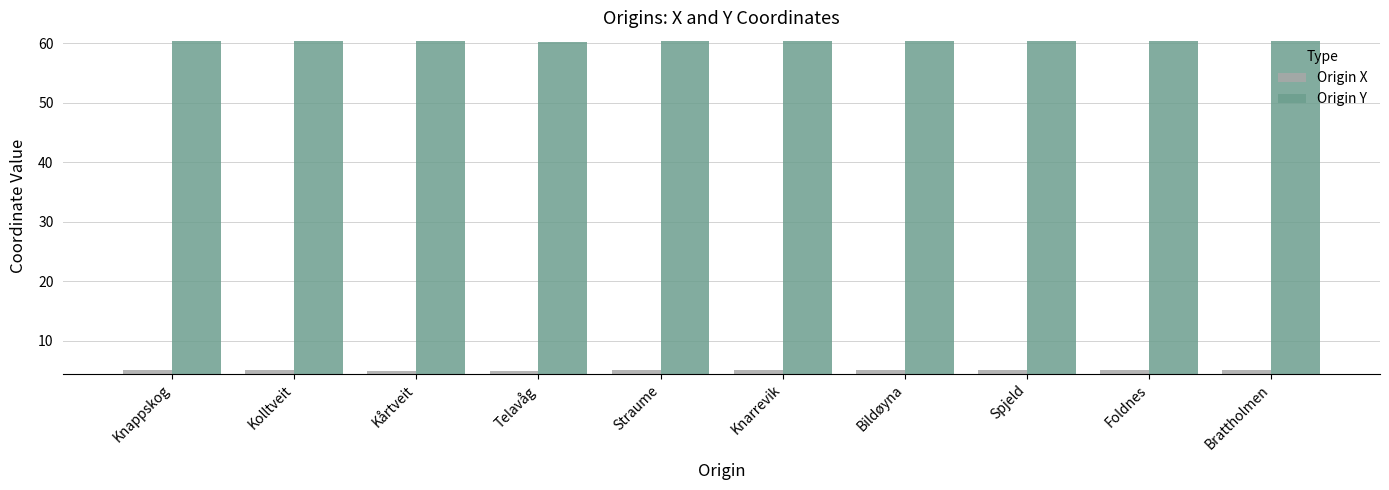

Which series has the widest spread of values?

Origin X